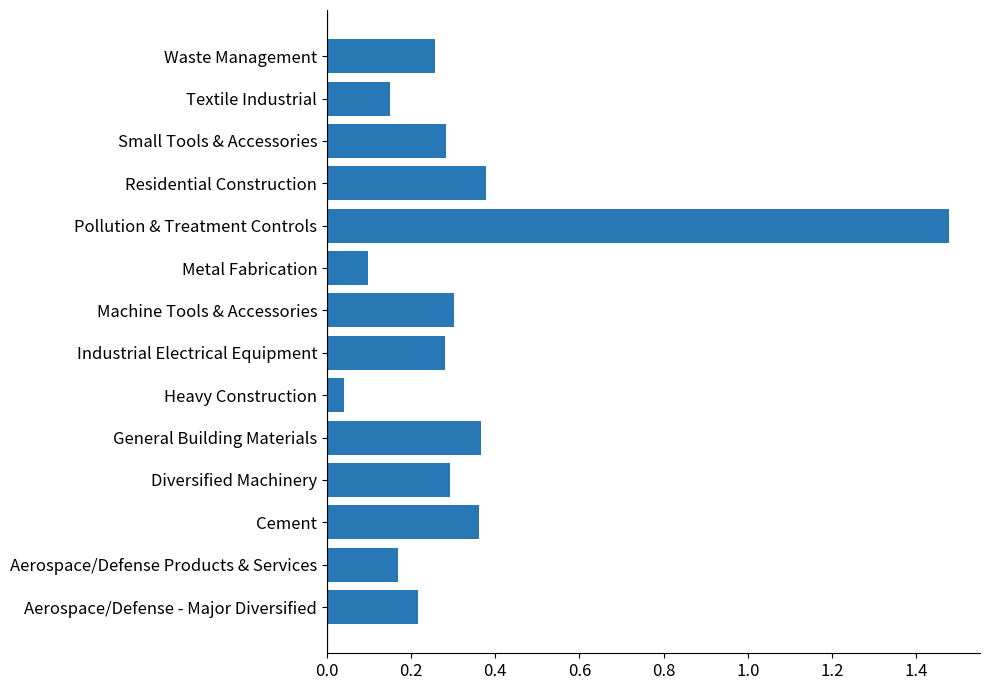

What is the sum of all values?

4.7